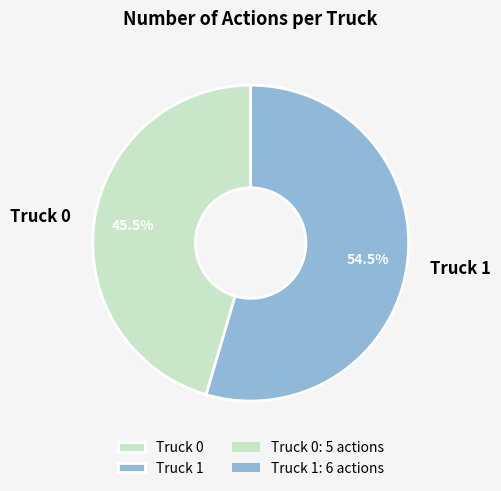

Which slice represents more than half of the pie?

Truck 1